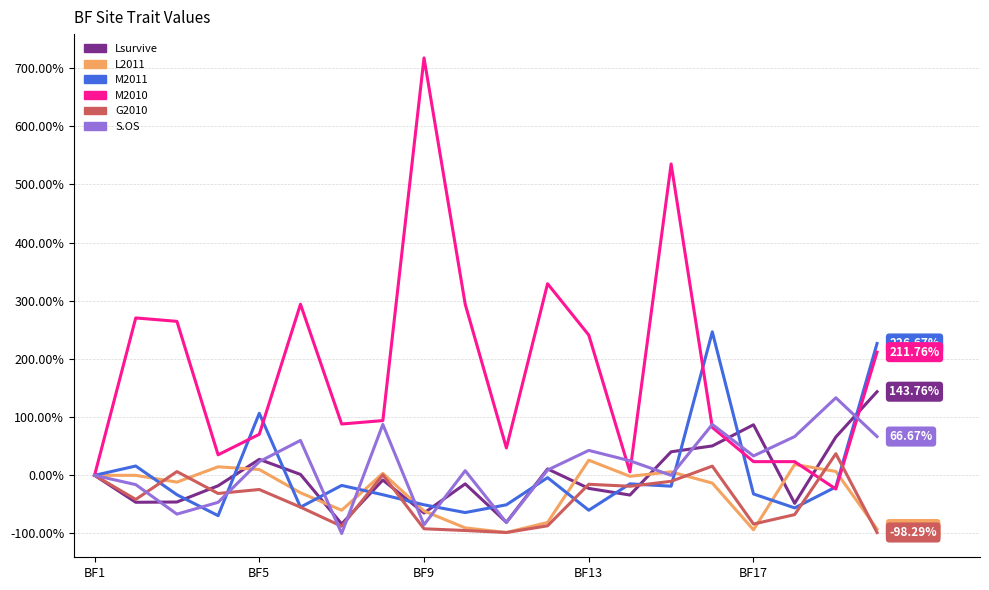

What is the maximum value shown in the chart?

717.6